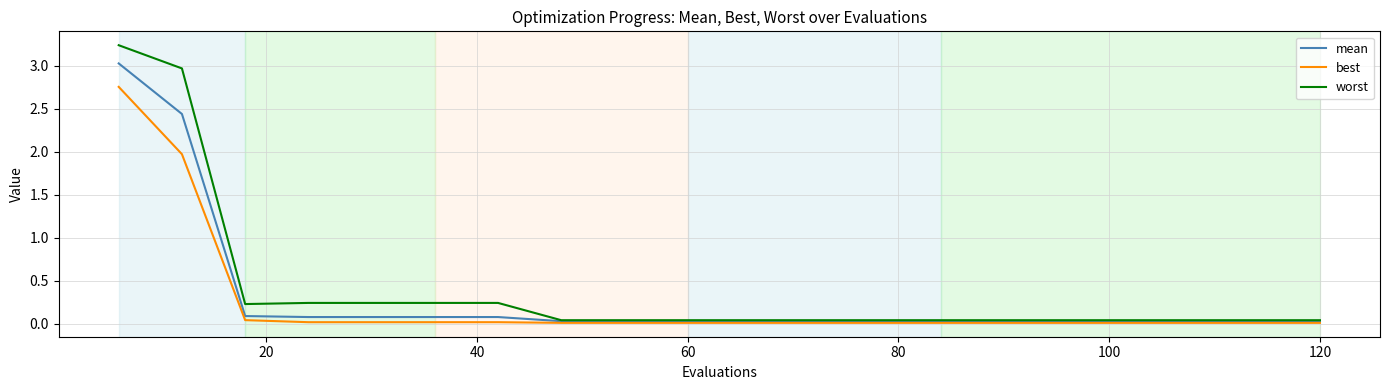

List the series in order of their peak value, highest first.

worst, mean, best